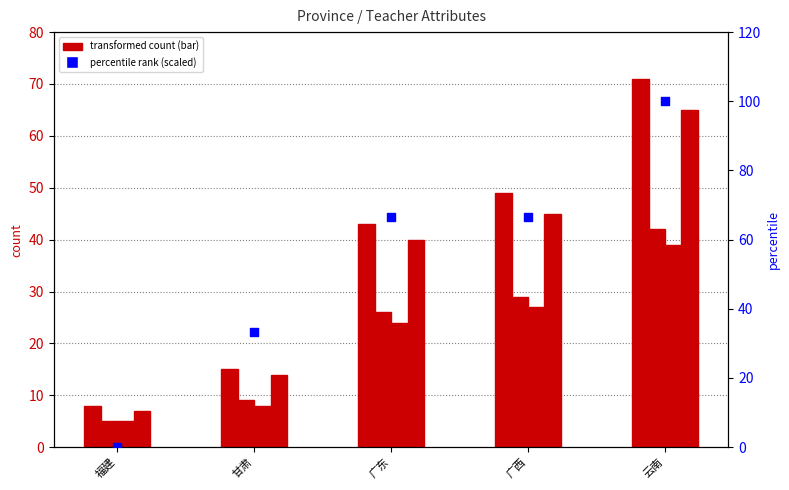

At how many categories does at least one series exceed 30?

4